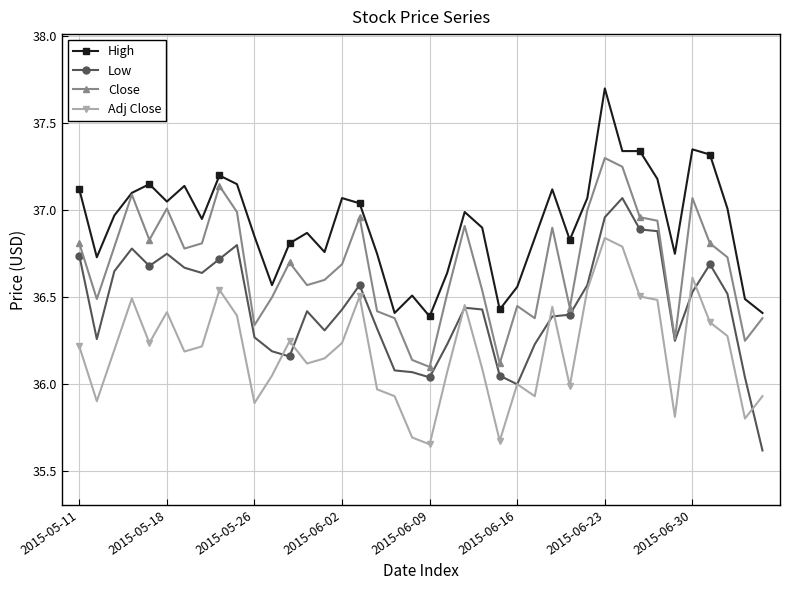

Which series has the largest total across all categories?

High